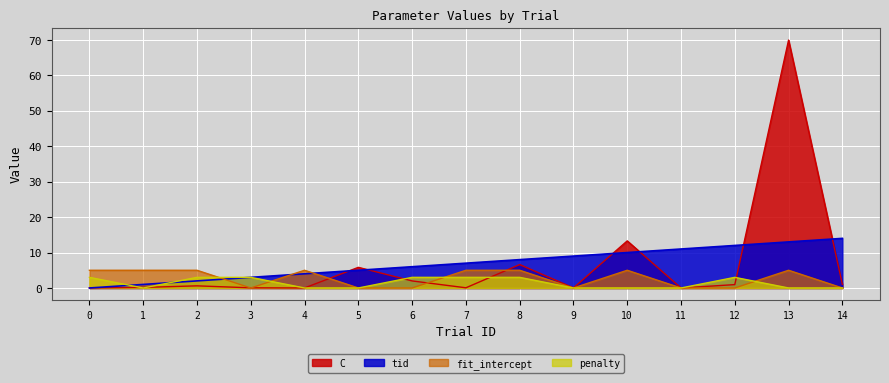

True or false: tid has more than 0 interior local peaks.

False